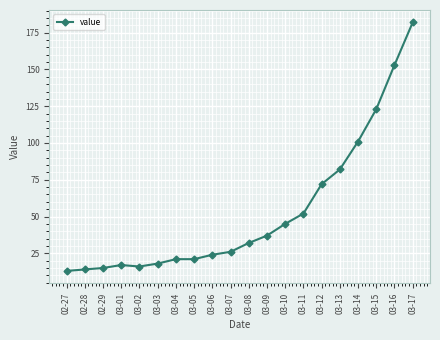

What is the sum of the values at 03-05 and 02-29?

36